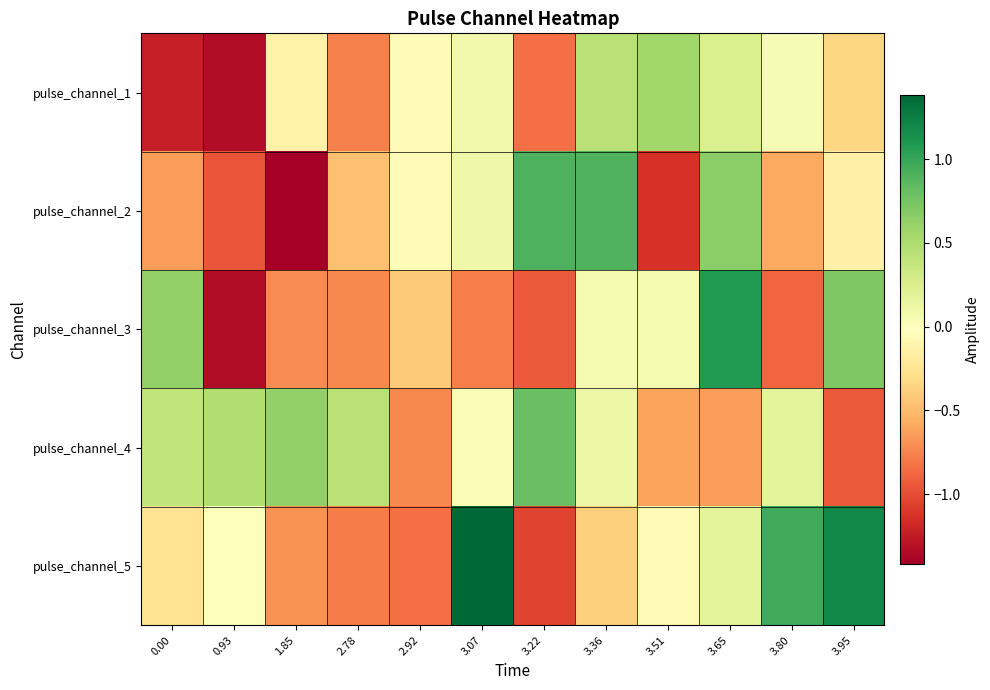

Between 3.22 and 3.36, which series saw the biggest shift?

pulse_channel_1